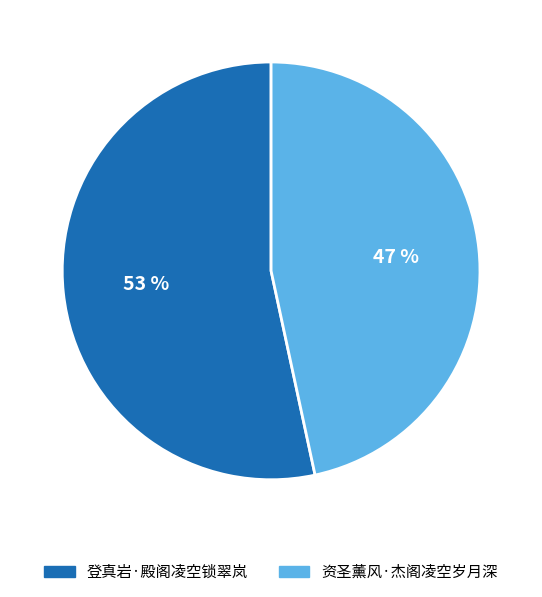

Do 资圣薰风·杰阁凌空岁月深 and 登真岩·殿阁凌空锁翠岚 together represent more than half of the pie?

Yes